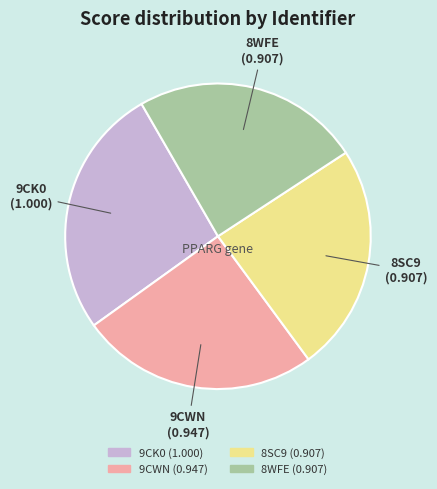

Between 9CWN and 9CK0, which is larger?

9CK0